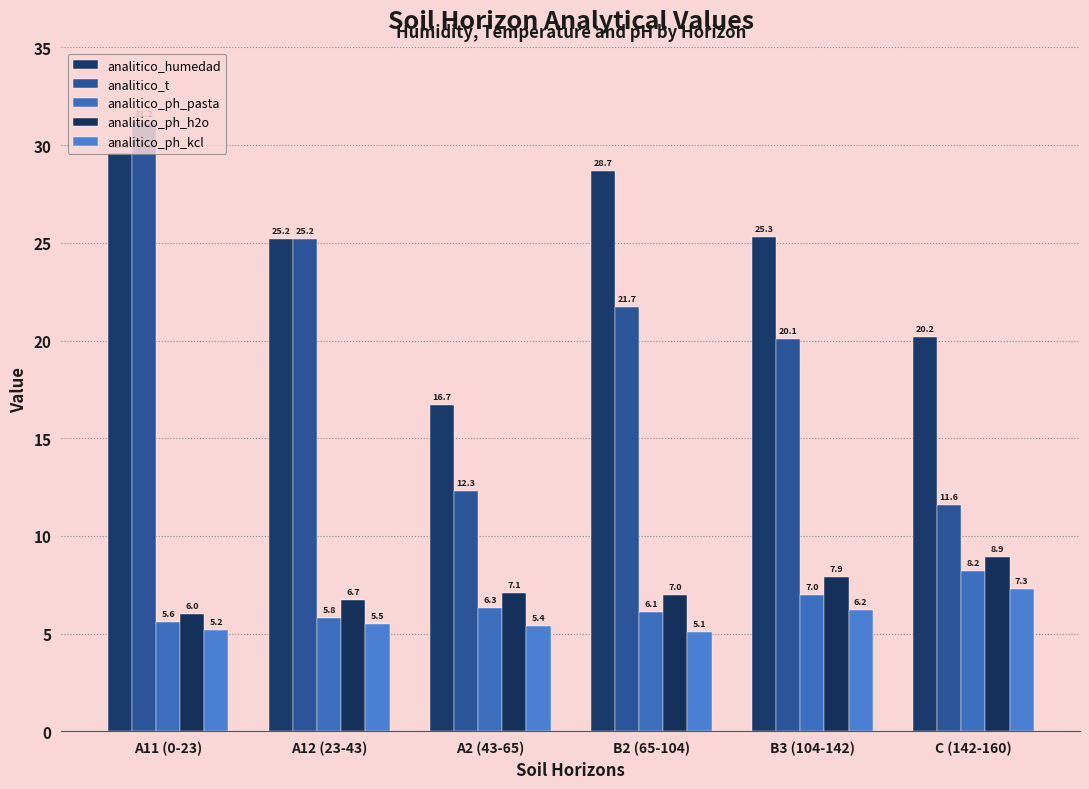

What position from the left is A11 (0-23)?

1